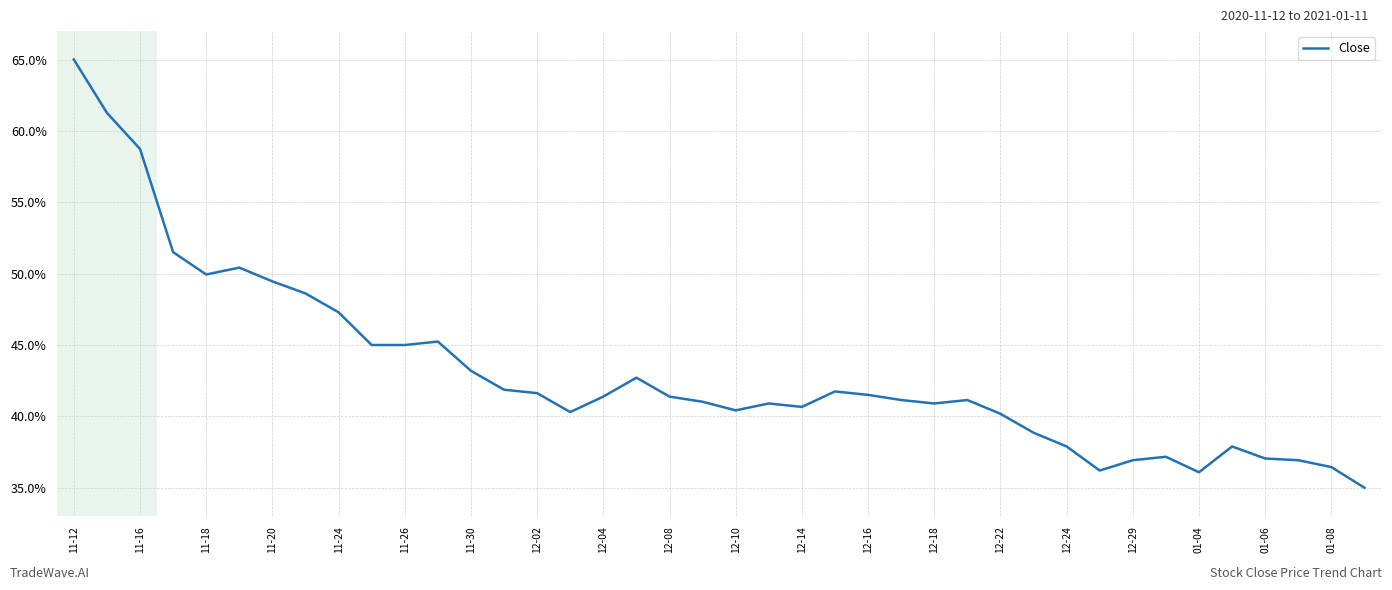

How many interior local peaks (higher than both neighbors) does the data have?

8